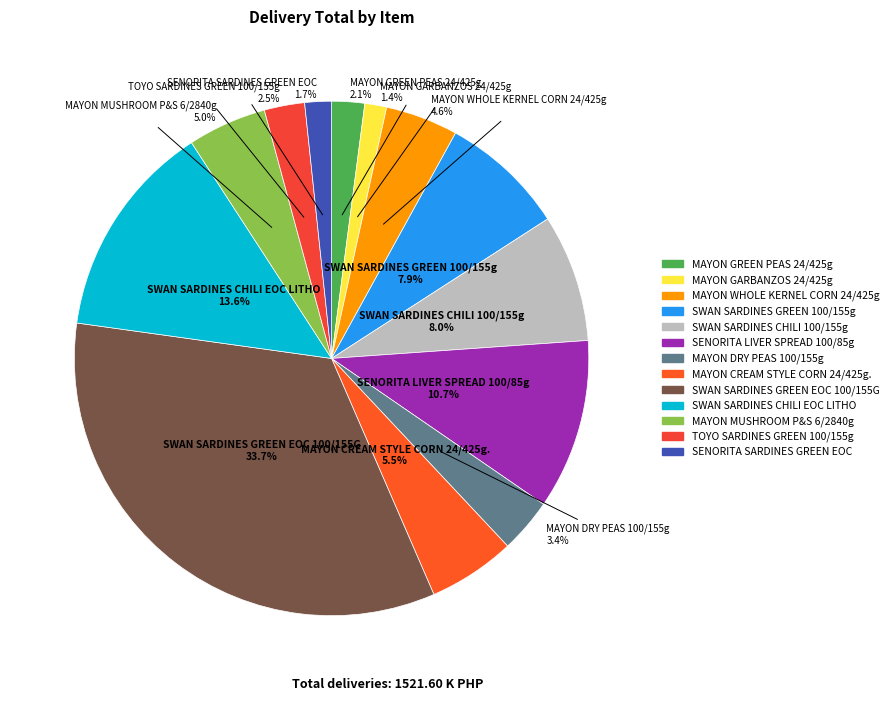

Does any single category account for the majority?

No